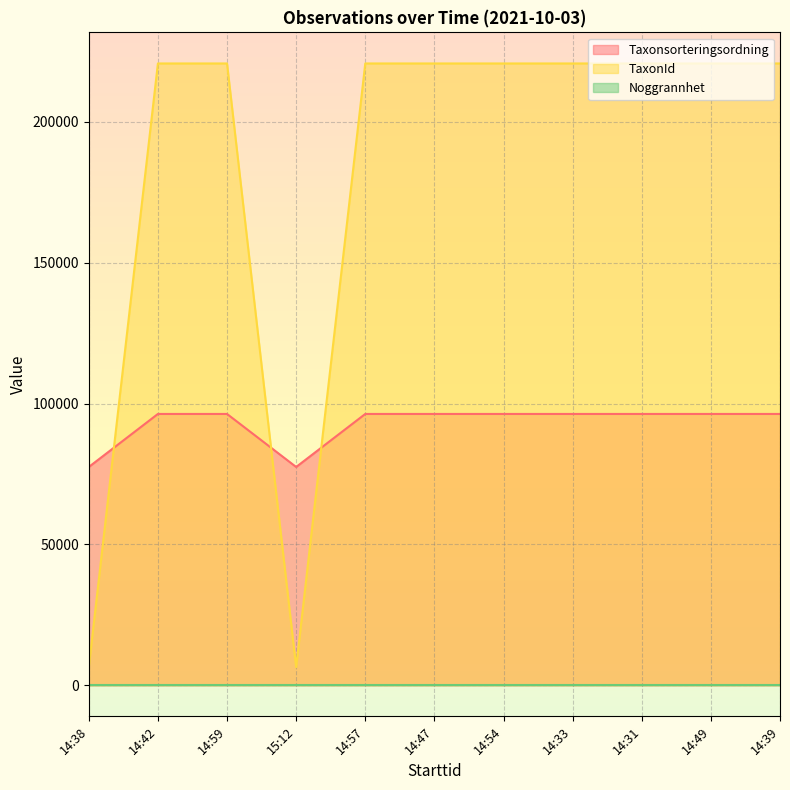

What position from the left is 14:42?

2